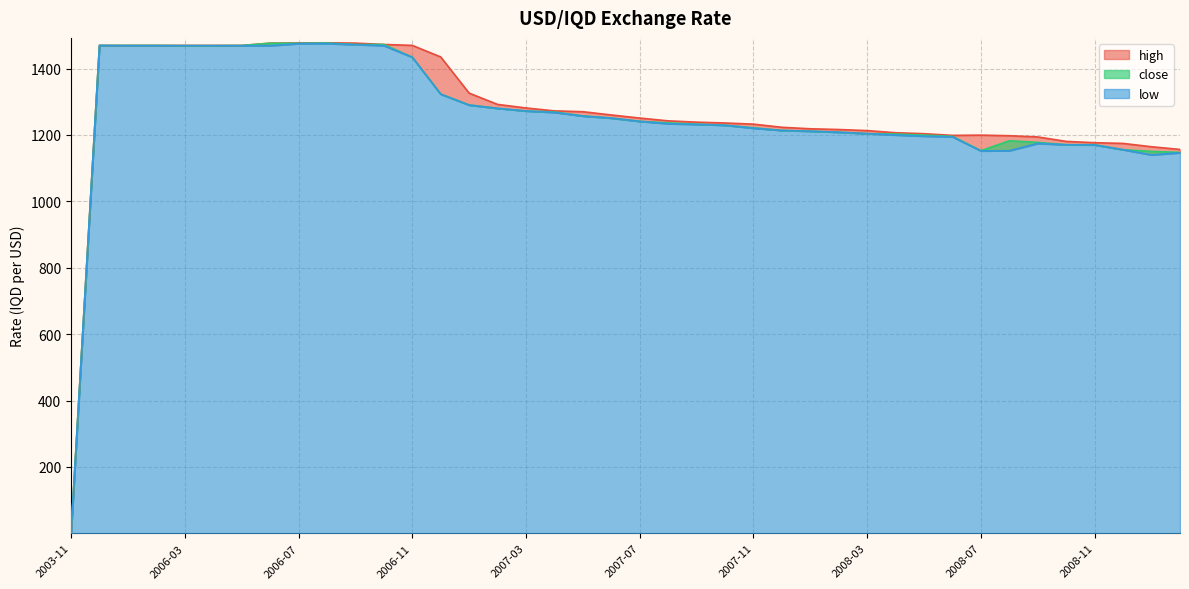

Where is the first local minimum for high?

2008-06